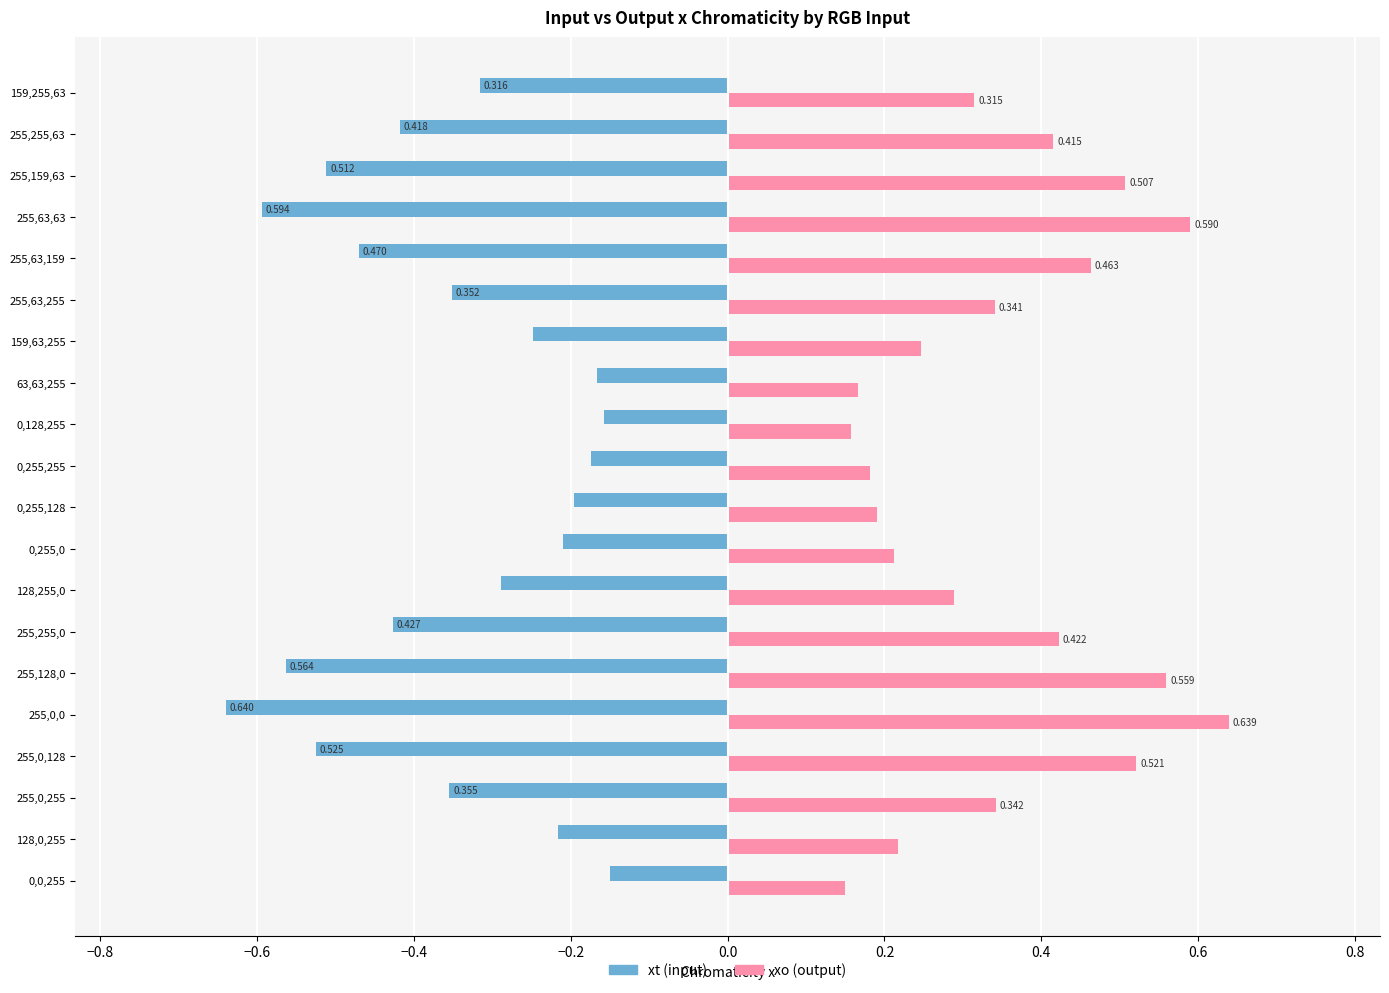

Is the value of xt (input) at 159,255,63 greater than the value of xo (output) at 128,0,255?

No